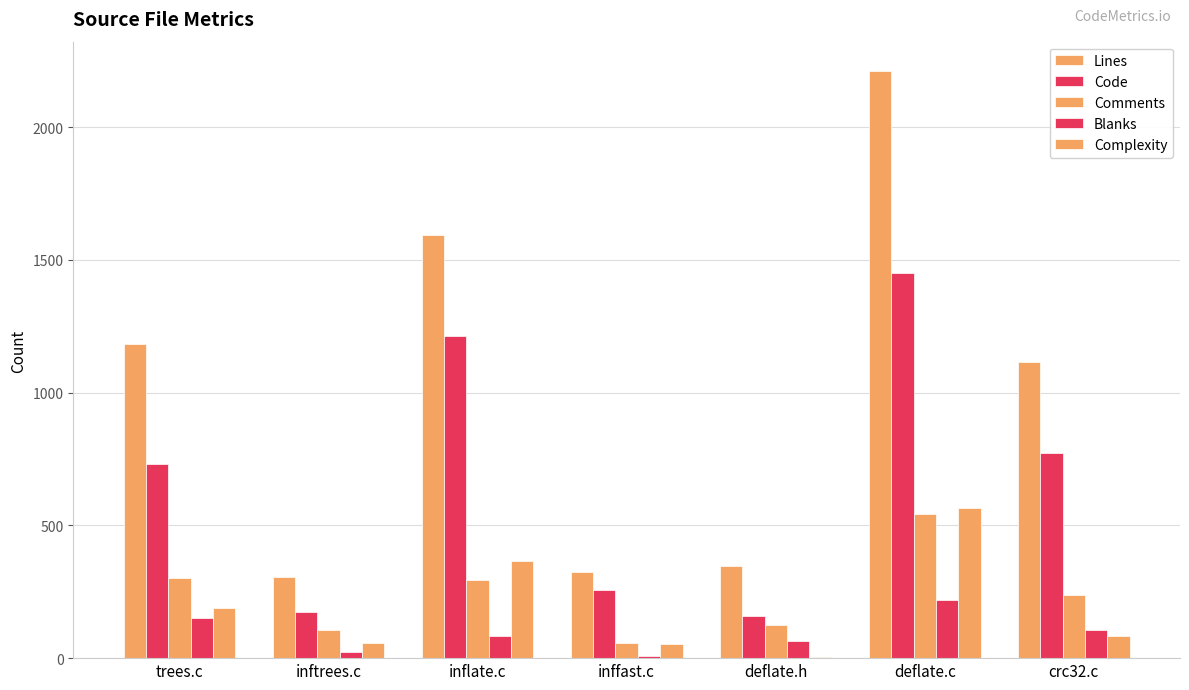

Does the chart contain stacked bars?

No